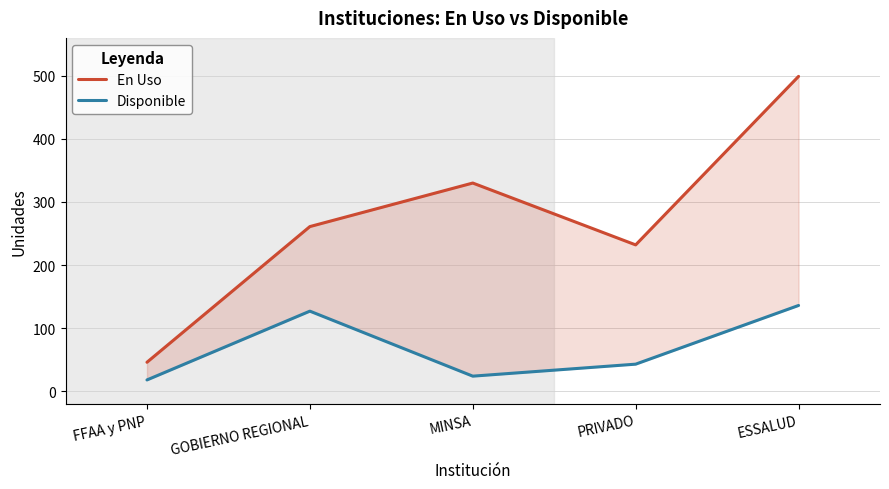

Reading left to right, list all the values displayed in this chart.

En Uso: FFAA y PNP=46	GOBIERNO REGIONAL=261	MINSA=330	PRIVADO=232	ESSALUD=499
Disponible: FFAA y PNP=18	GOBIERNO REGIONAL=127	MINSA=24	PRIVADO=43	ESSALUD=136